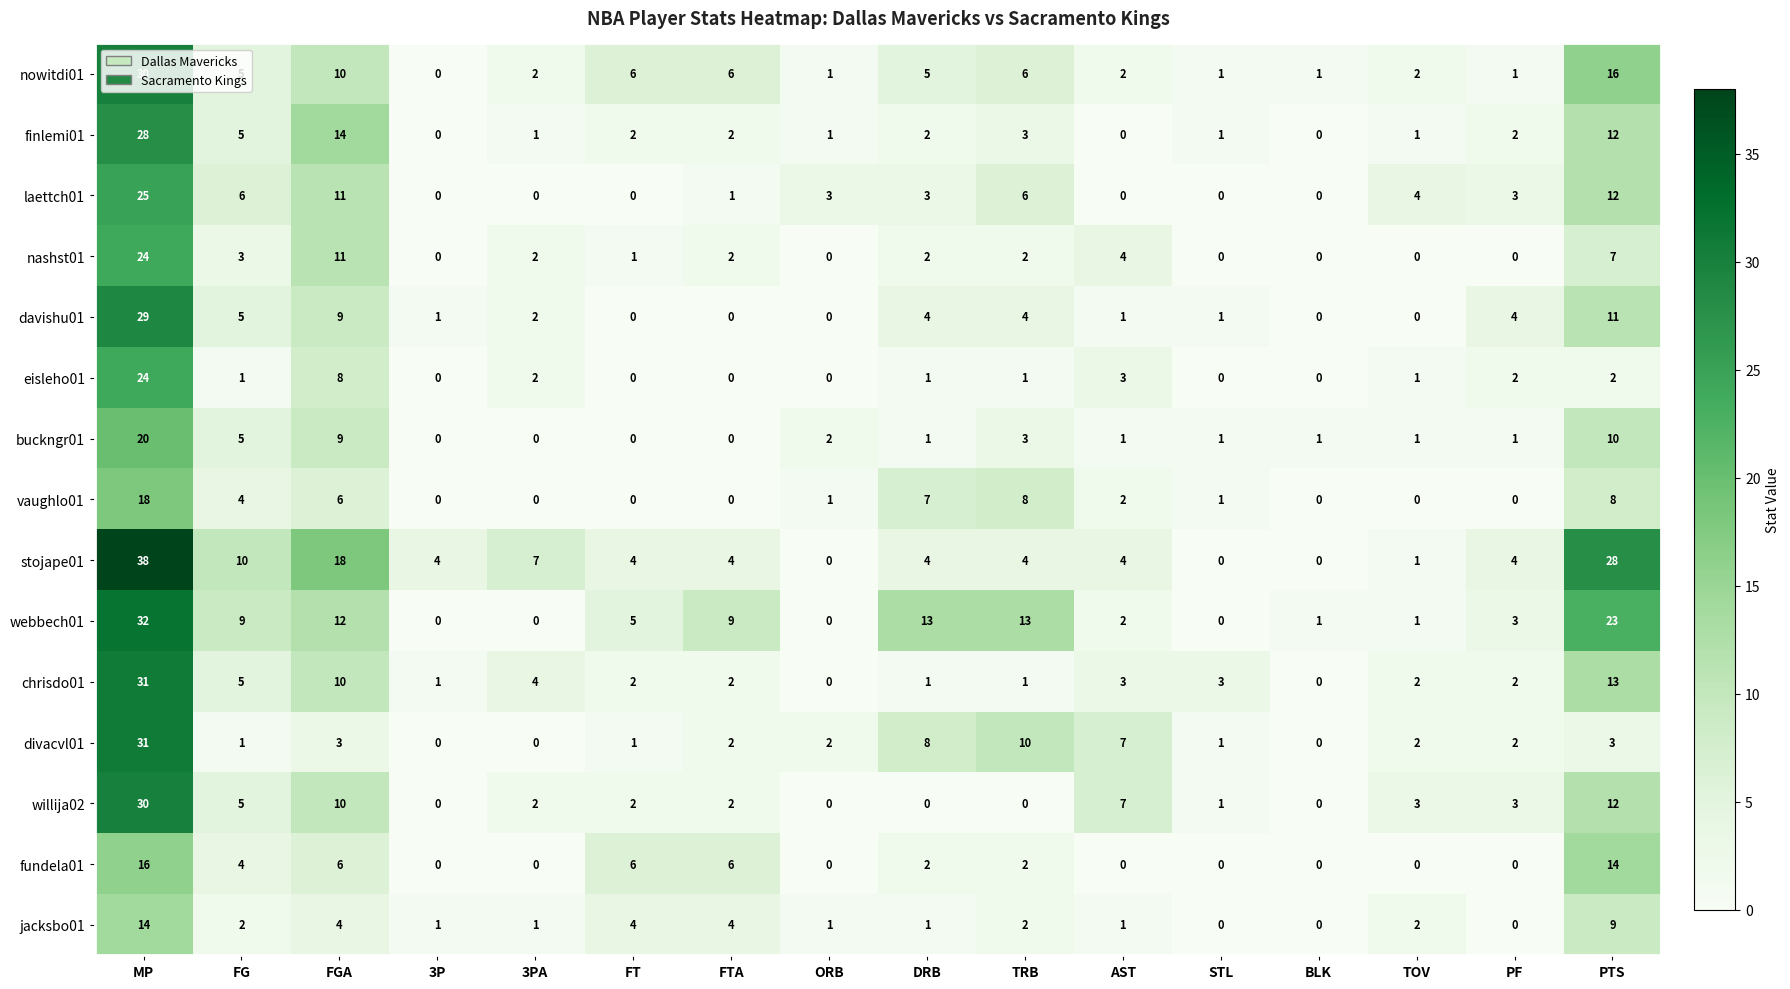

How many distinct data groups are displayed?

15